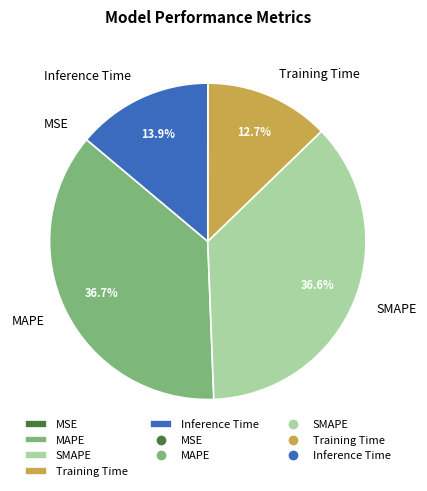

Is there any slice that represents more than half of the pie?

No